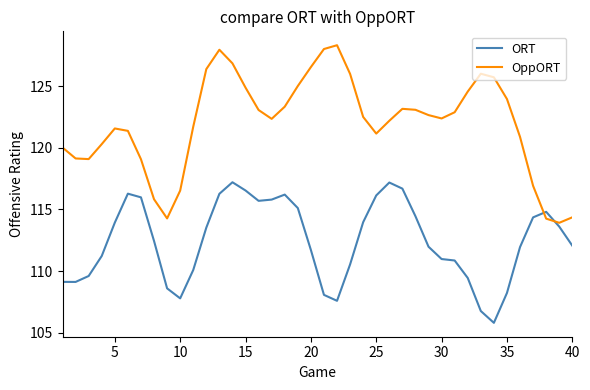

What is the difference between the maximum and minimum values in the ORT series?

11.4